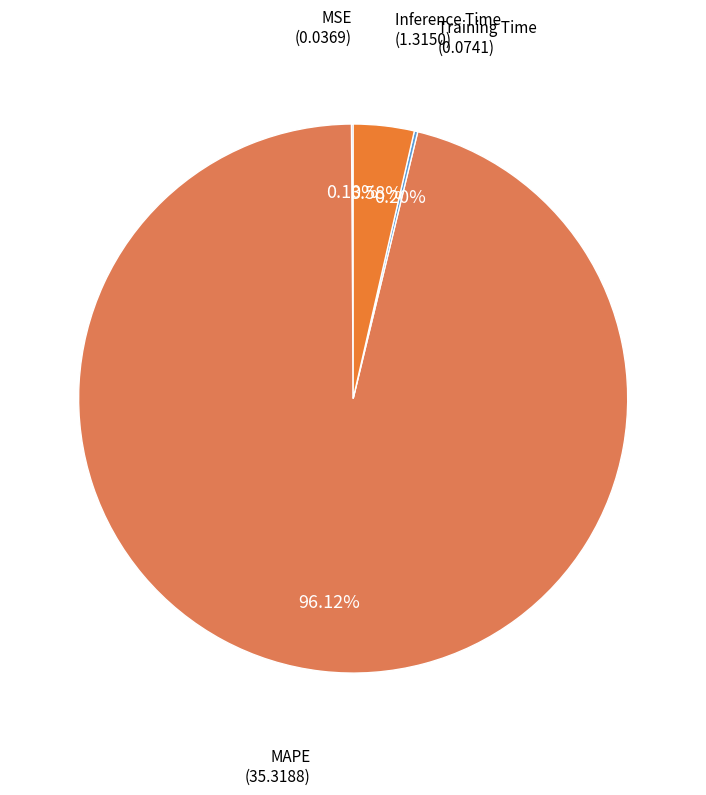

What is the largest slice in the pie chart?

MAPE